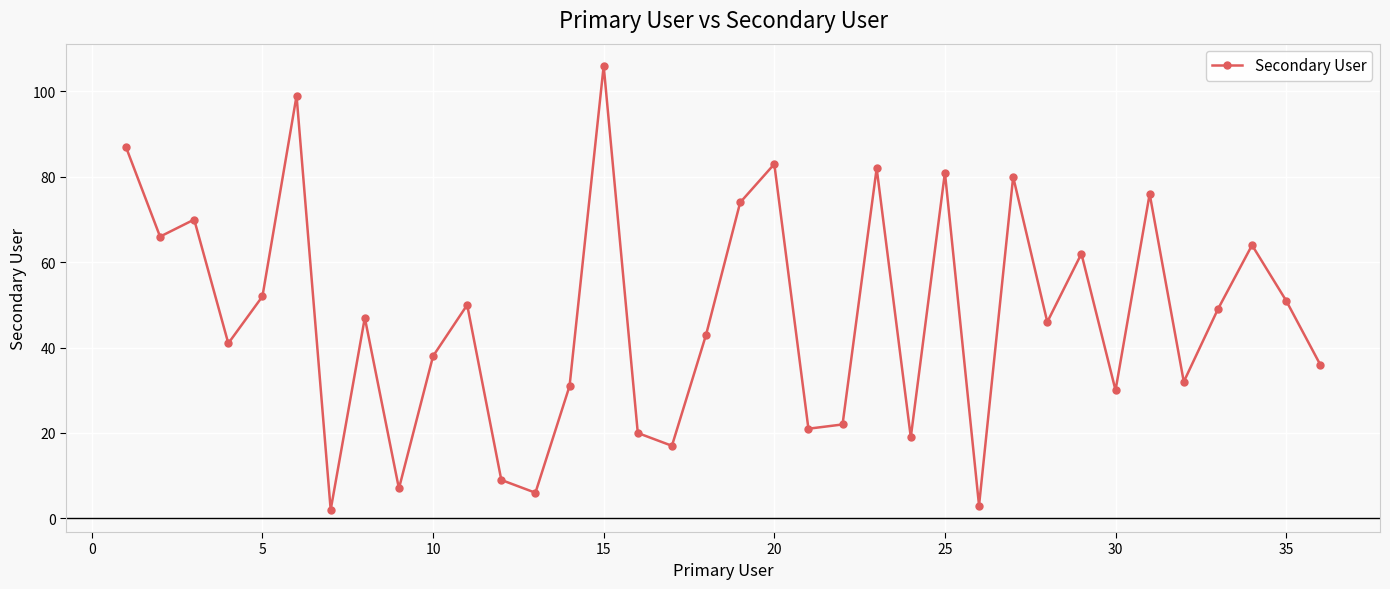

What is the difference between the maximum and minimum values?

104